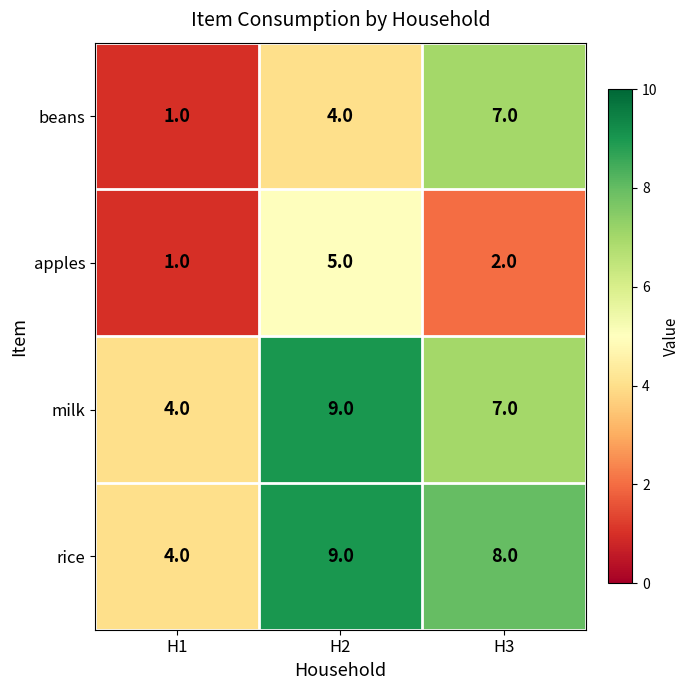

What is the maximum value shown in the chart?

9